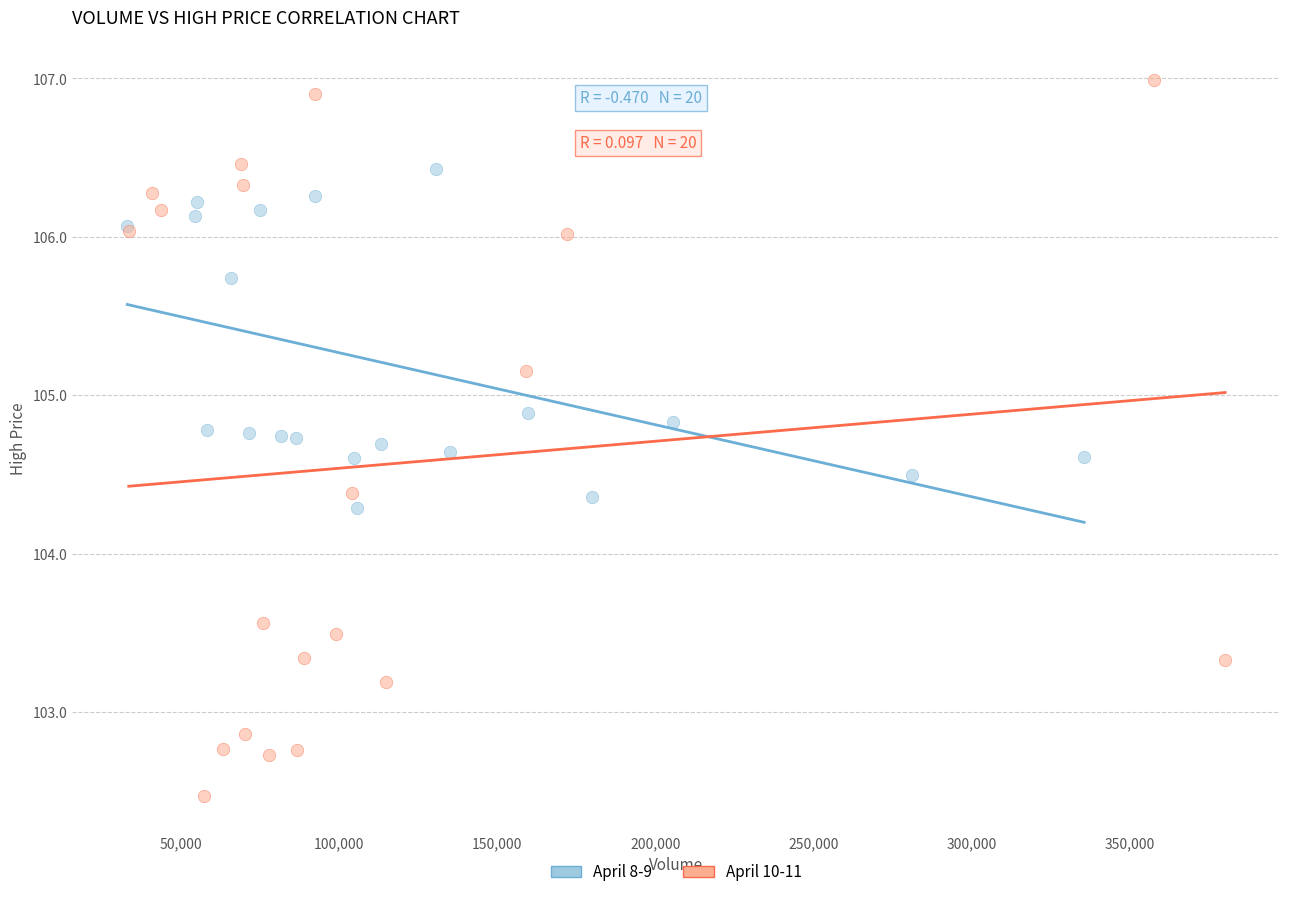

Which series has the largest Y range (max minus min)?

April 10-11